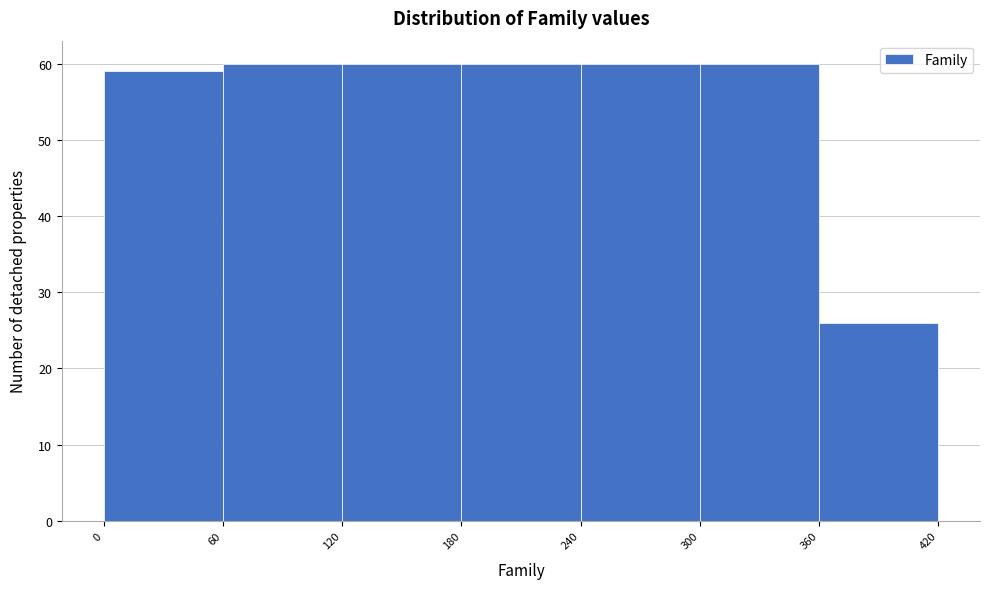

Reading left to right, transcribe this chart: for each bar, give the range it covers on the x-axis and its height. The values are not printed on the chart, so give them approximately, as read against the axis.

0 to 60: 59
60 to 120: 60
120 to 180: 60
180 to 240: 60
240 to 300: 60
300 to 360: 60
360 to 420: 26